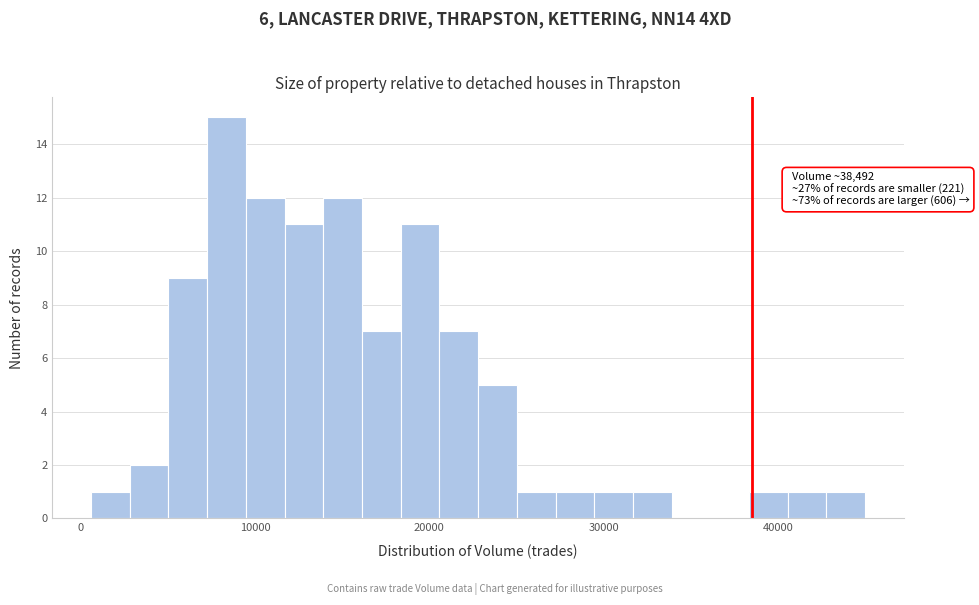

Around what value on the x-axis is the tallest bar? Give the approximate position of its centre, as read against the axis.

8000